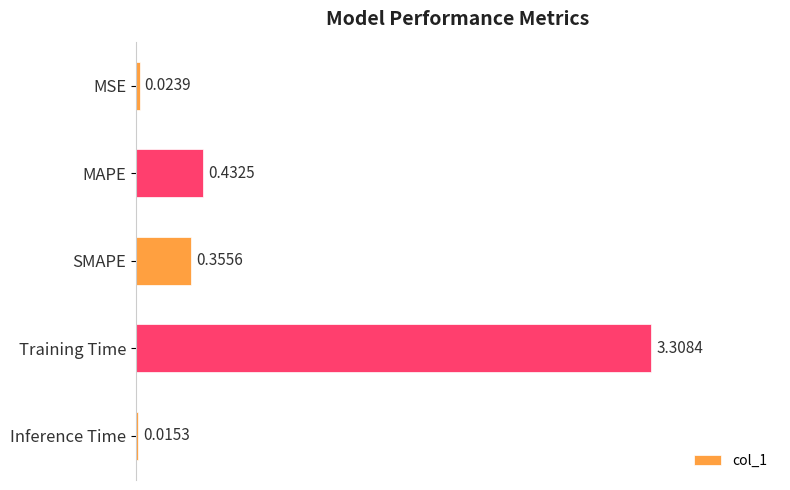

What is the average value?

0.8